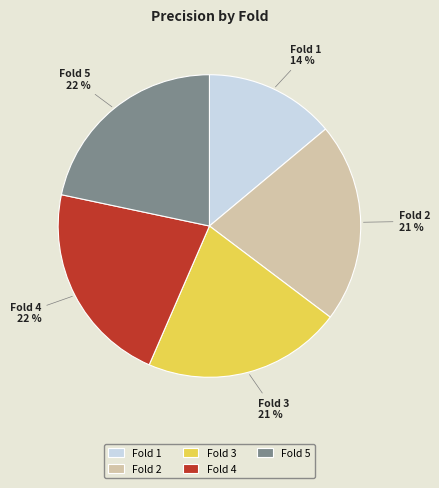

Is Fold 2 the majority of the pie?

No